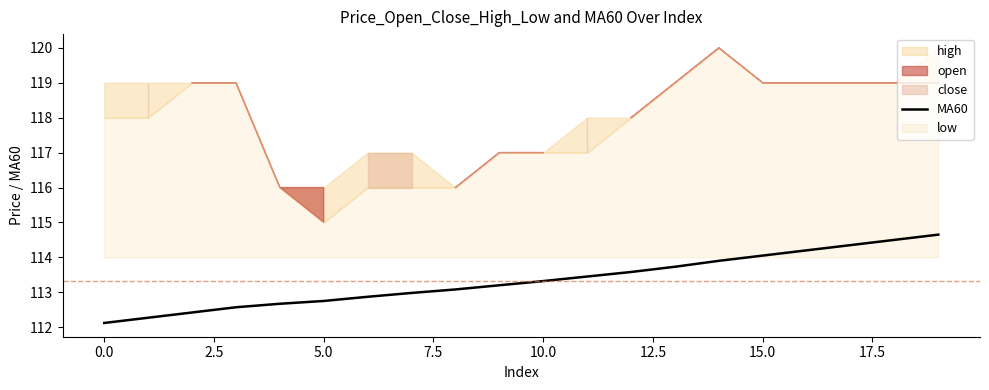

True or false: there are more than 2 points higher than both neighbors.

False